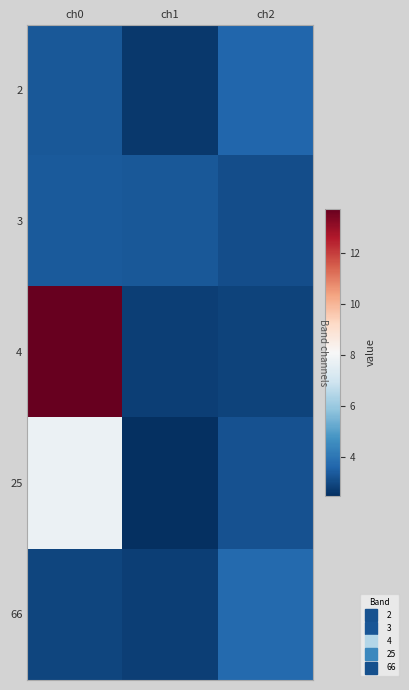

At which category is the sum across all series the highest?

ch0